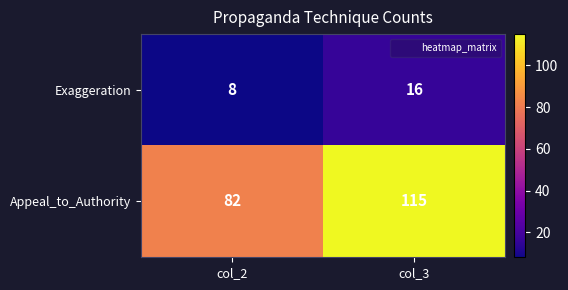

At which category does the chart reach its peak across all series?

col_3